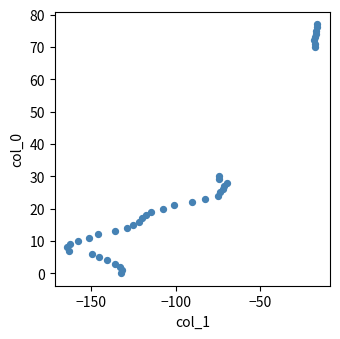

What Y value in the scatter plot is closest to 38?

30